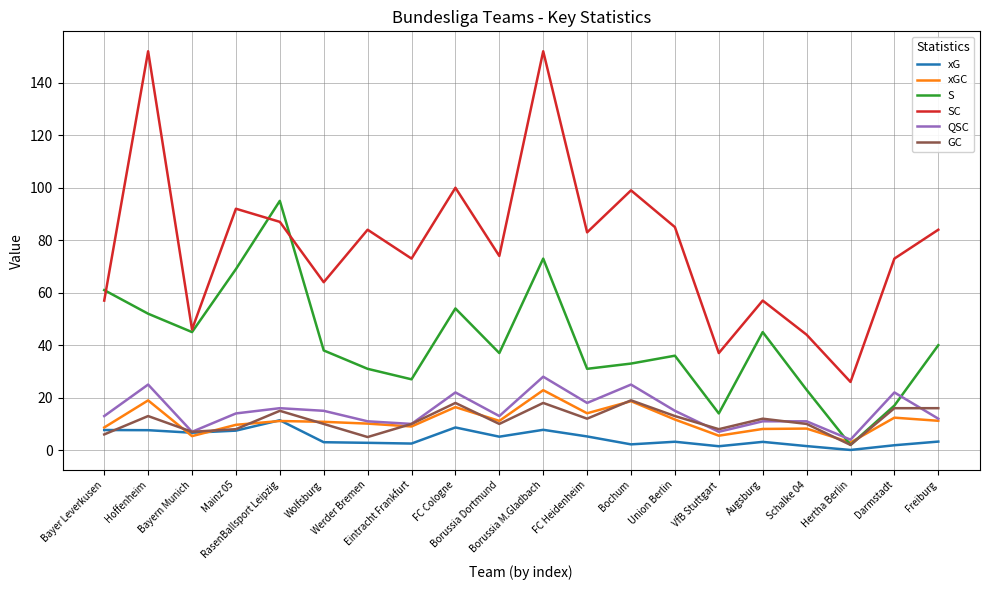

What is the lowest value of the SC series?

26.0